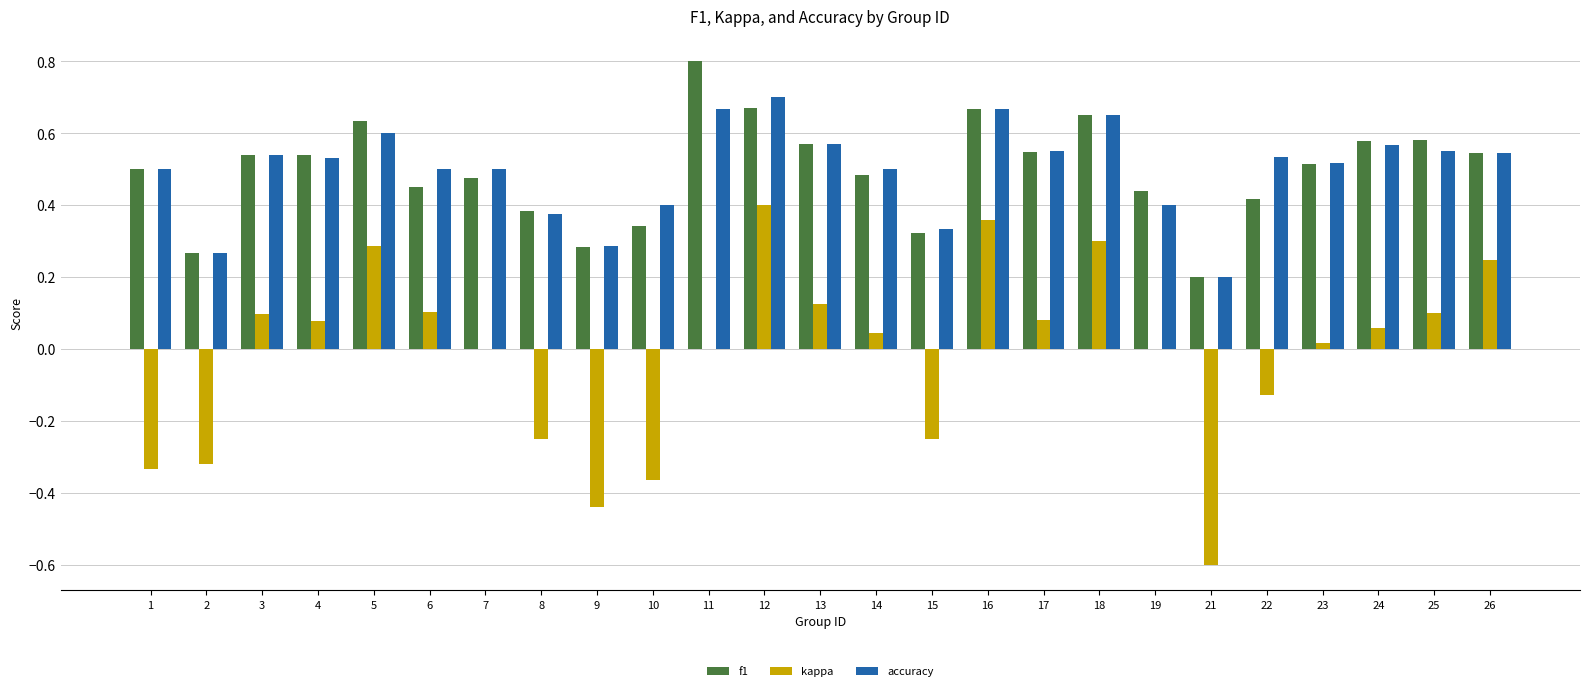

At which category is the sum across all series the highest?

12